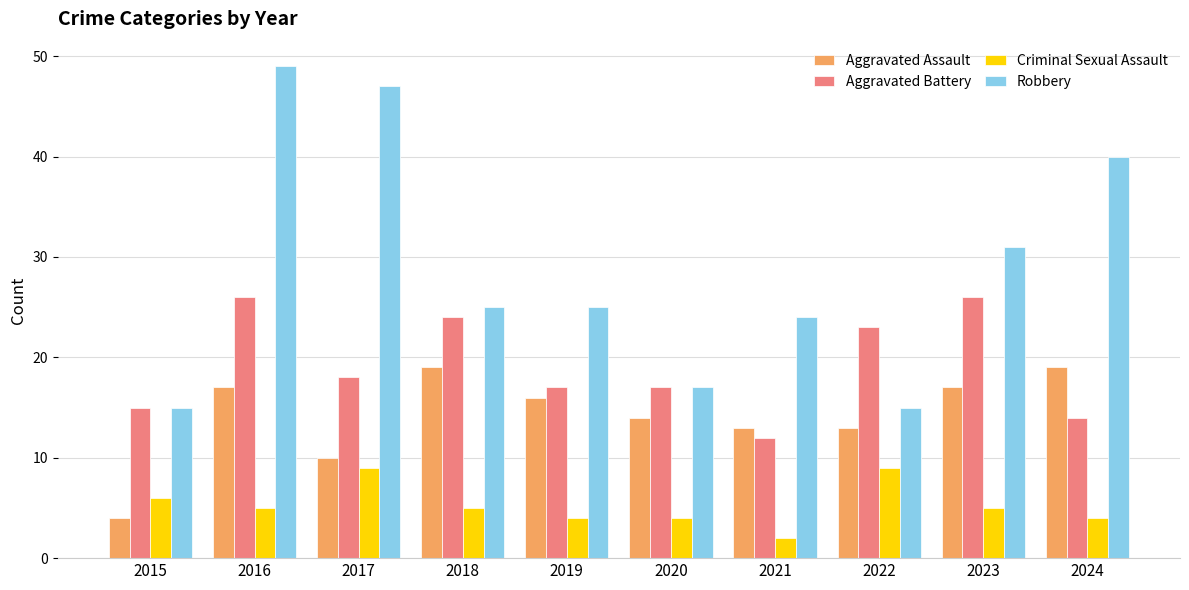

Where is Aggravated Assault nearest to the value 11?

2017